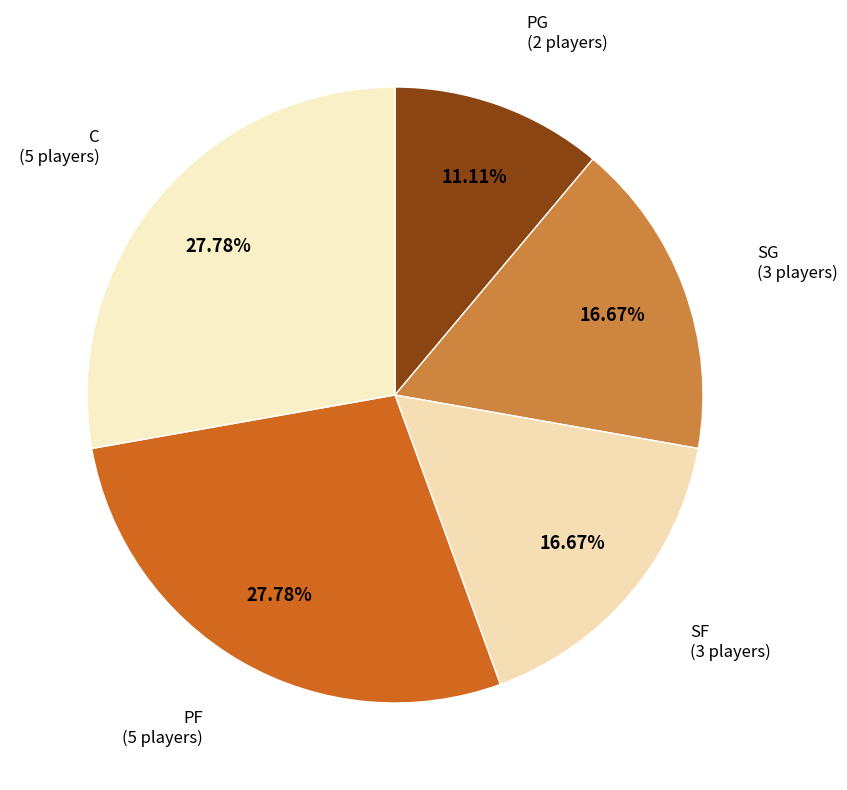

What is the smallest slice in the pie chart?

PG